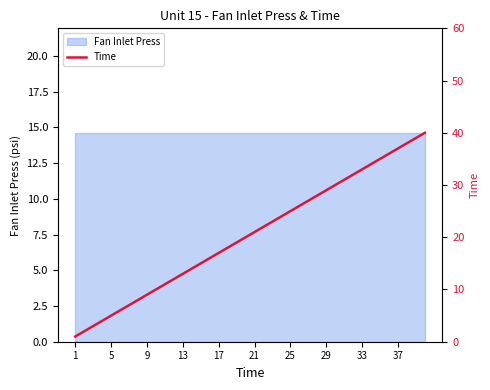

What is the label of the 1st point from the left?

1